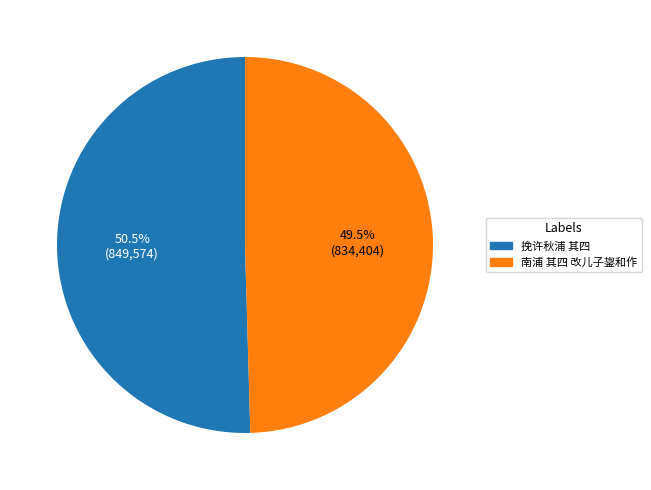

Which category has the biggest portion of the pie?

挽许秋浦 其四